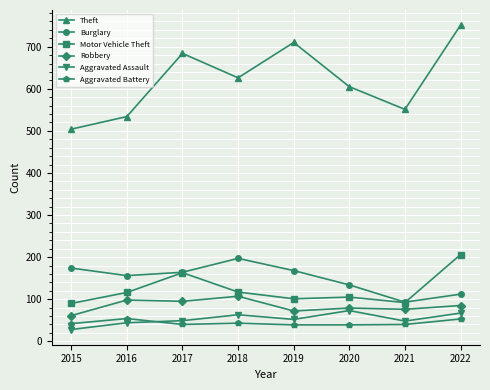

Is it true that Aggravated Battery equals 93 at 2016?

False